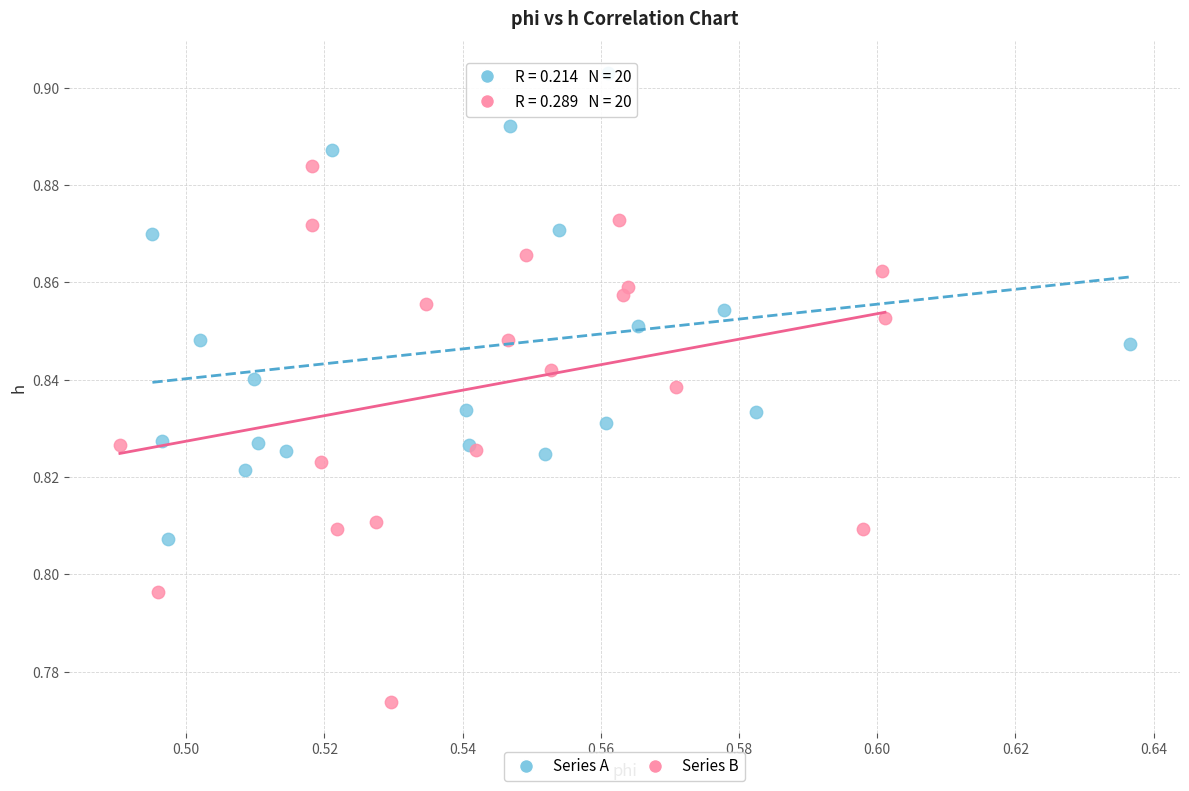

Which series has the largest Y range (max minus min)?

Series B